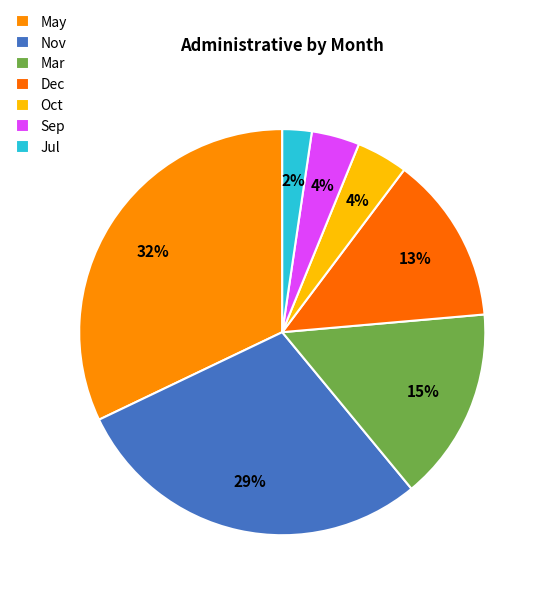

Does any single category account for the majority?

No